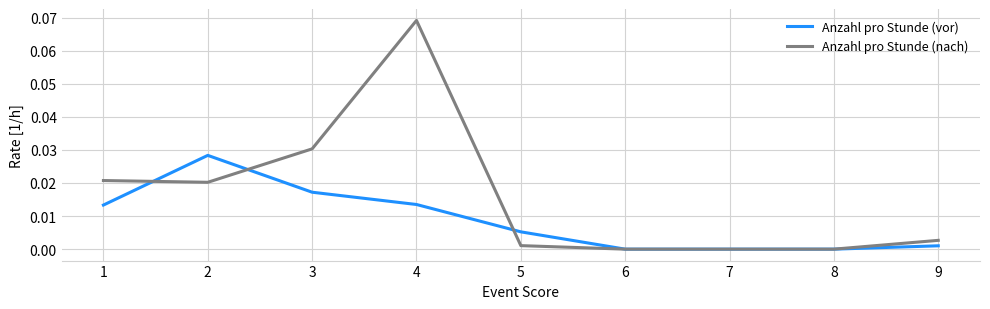

The value of Anzahl pro Stunde (nach) at 9 is 0.0. True or false?

True